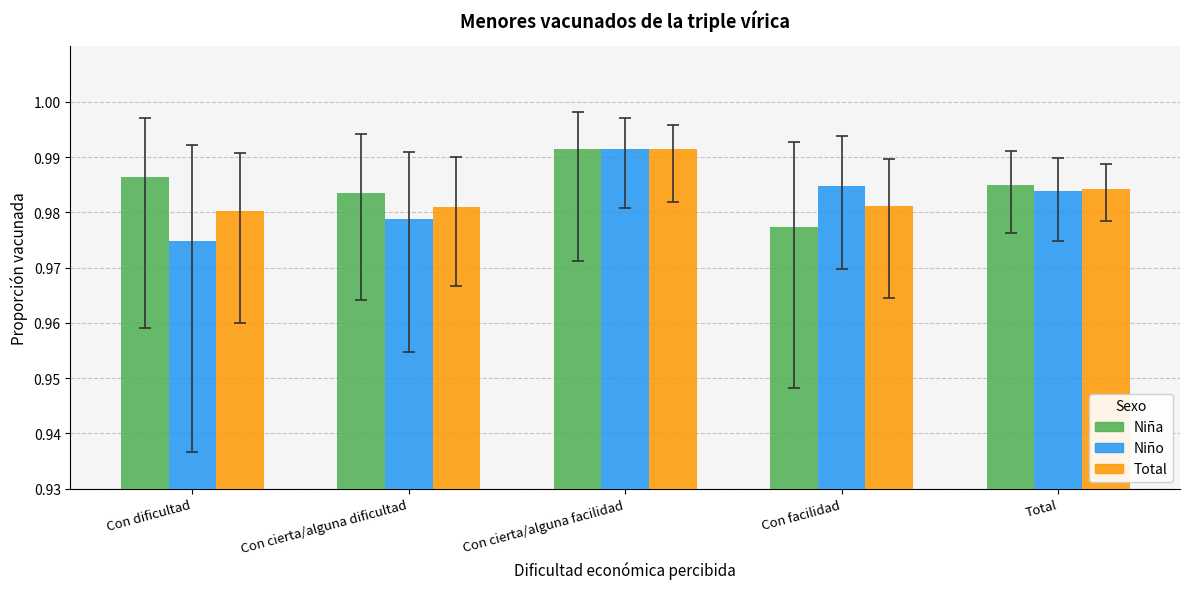

Does the chart contain stacked bars?

No